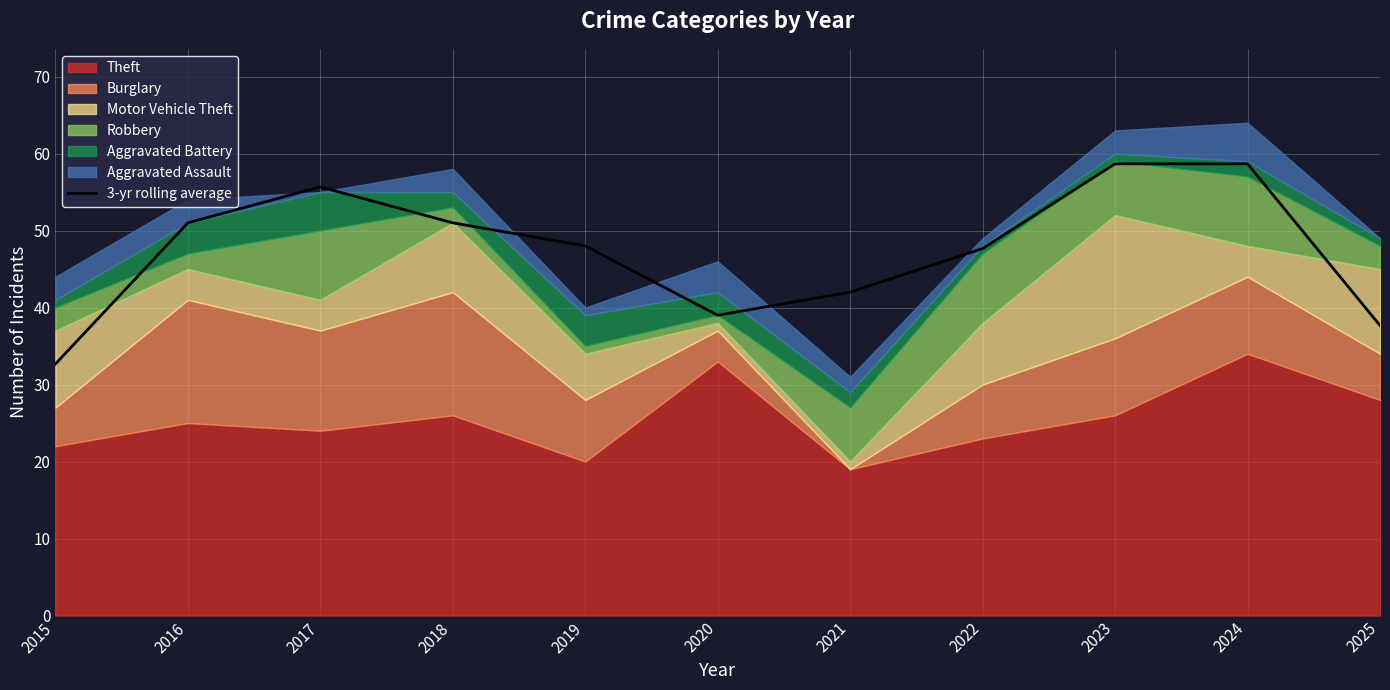

At which label does 3-yr rolling average reach its minimum?

2015